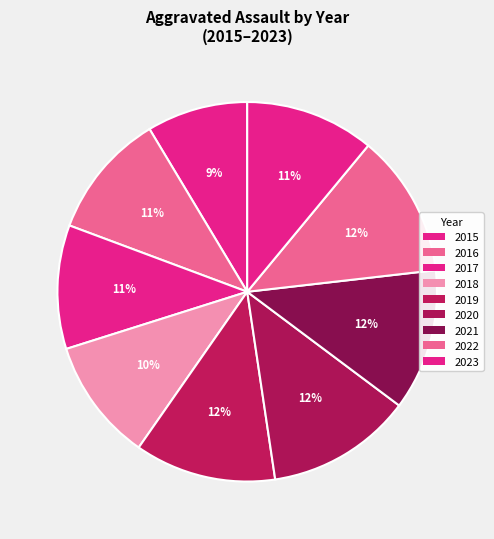

Combined, do 2021 and 2022 account for over 50%?

No